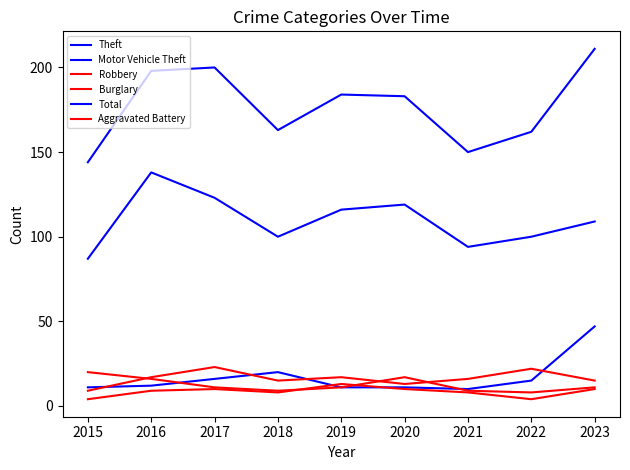

At which category does Motor Vehicle Theft reach its first local valley?

2021